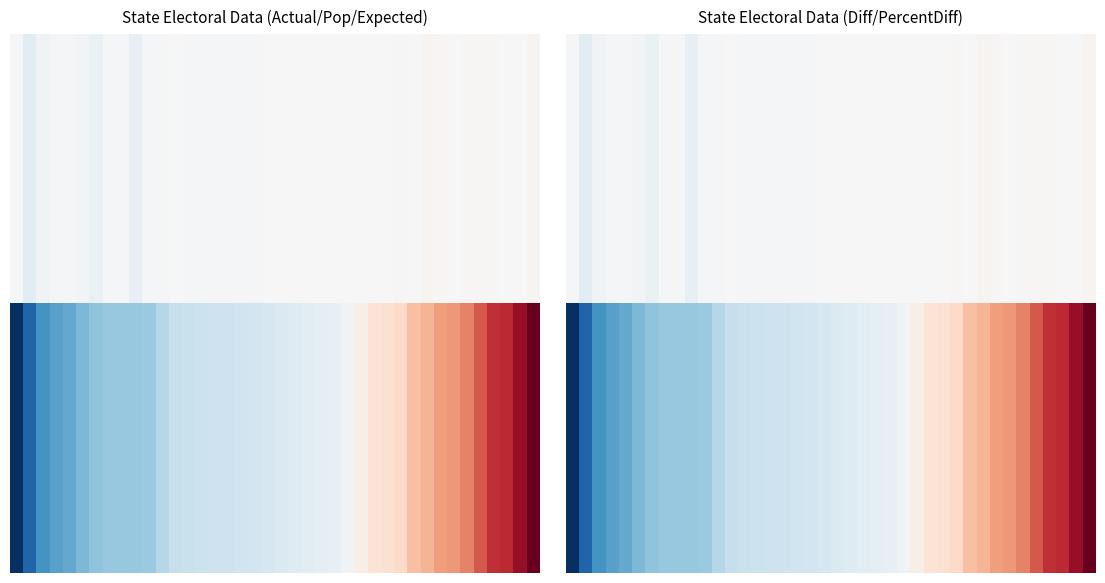

What is the average value of the 14.50 series?

-1.2